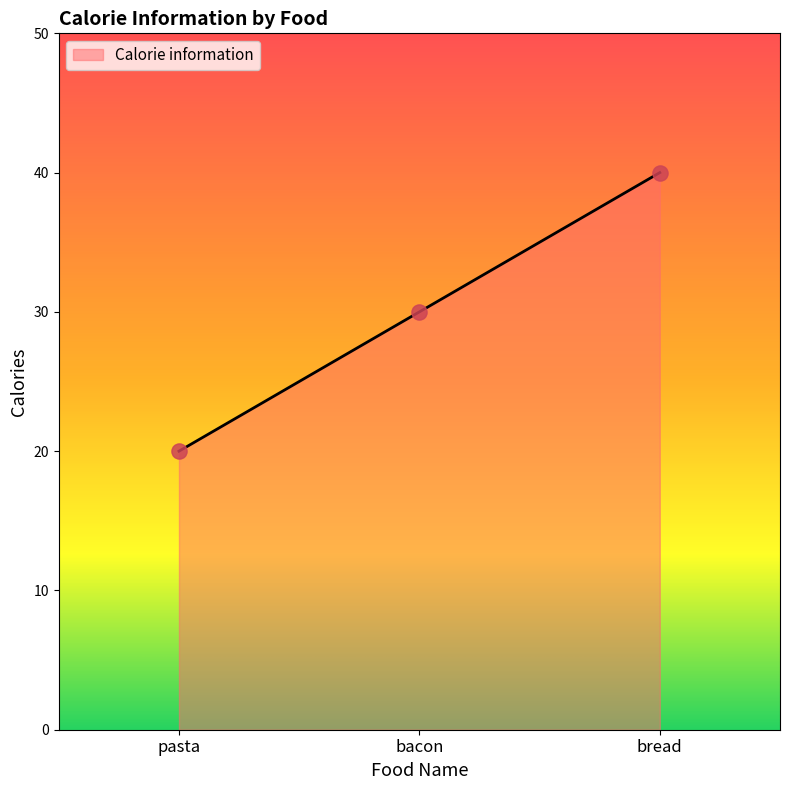

What is the change in value from bacon to bread?

+10